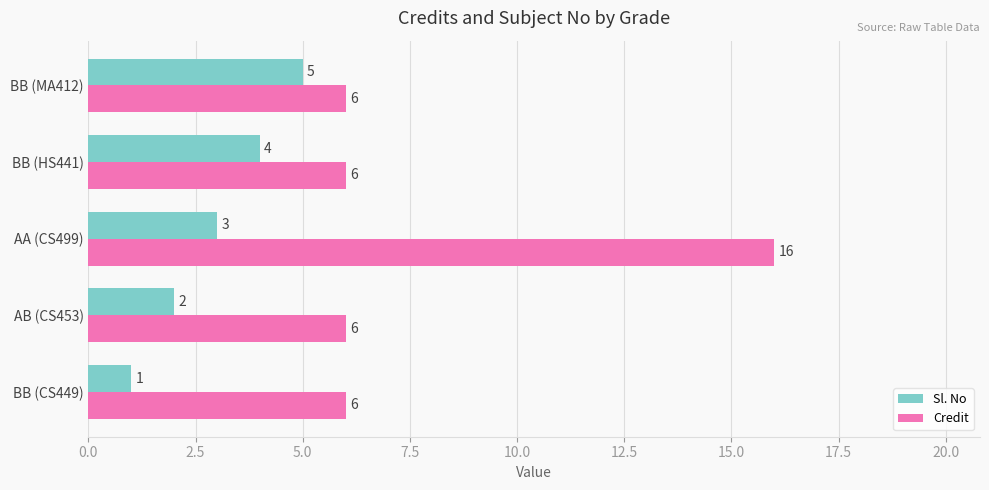

At which label does Credit reach its peak?

AA (CS499)